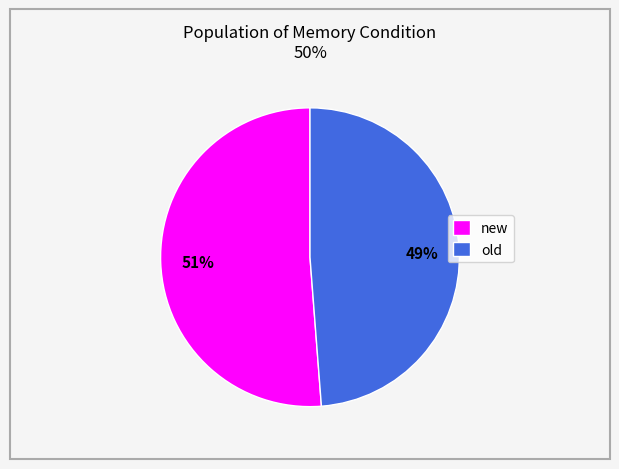

Which slice is the smallest?

old